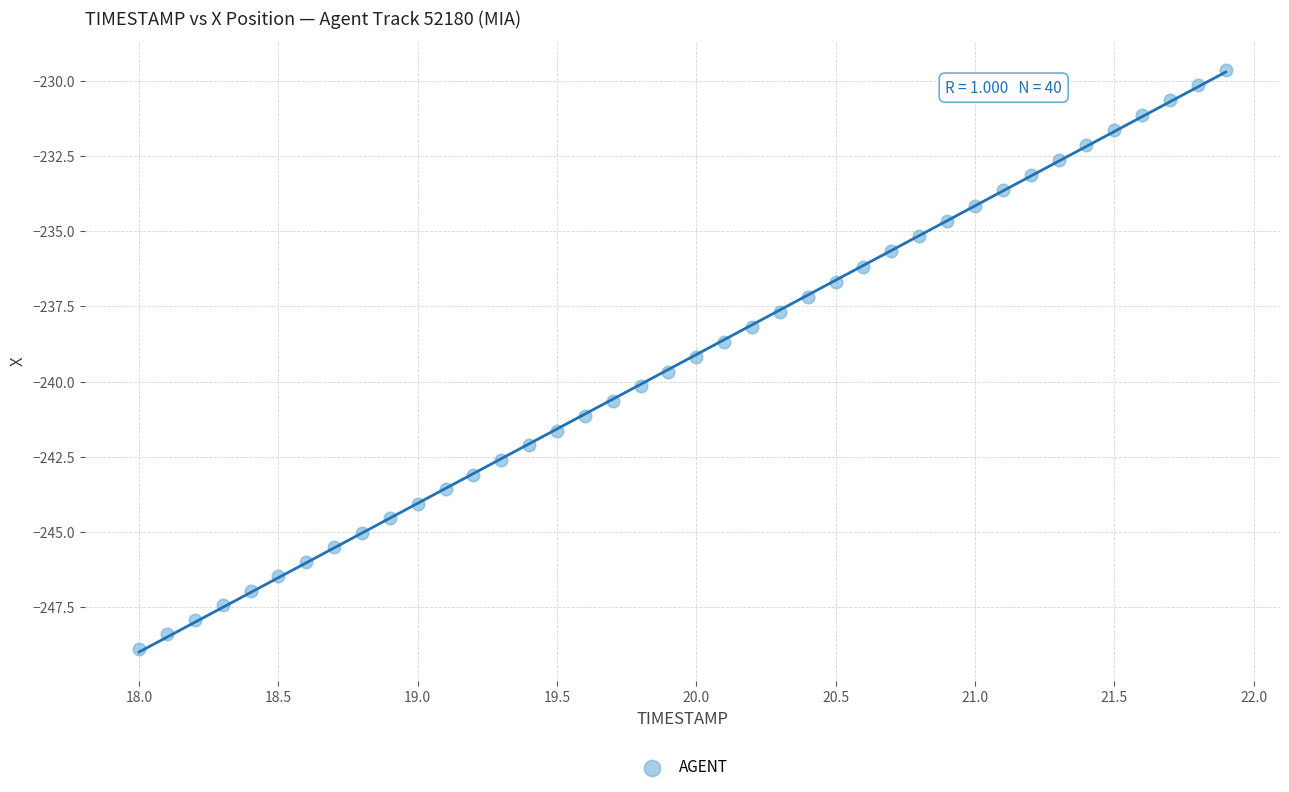

What is the range of Y values (max minus min)?

19.2